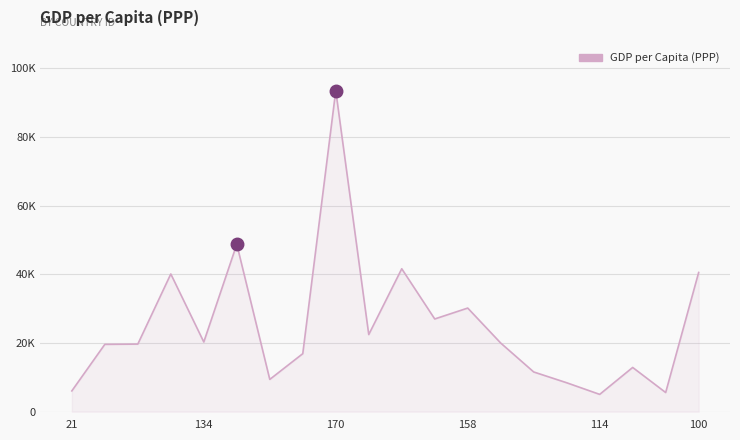

Is this an area chart (filled region under the line)?

Yes